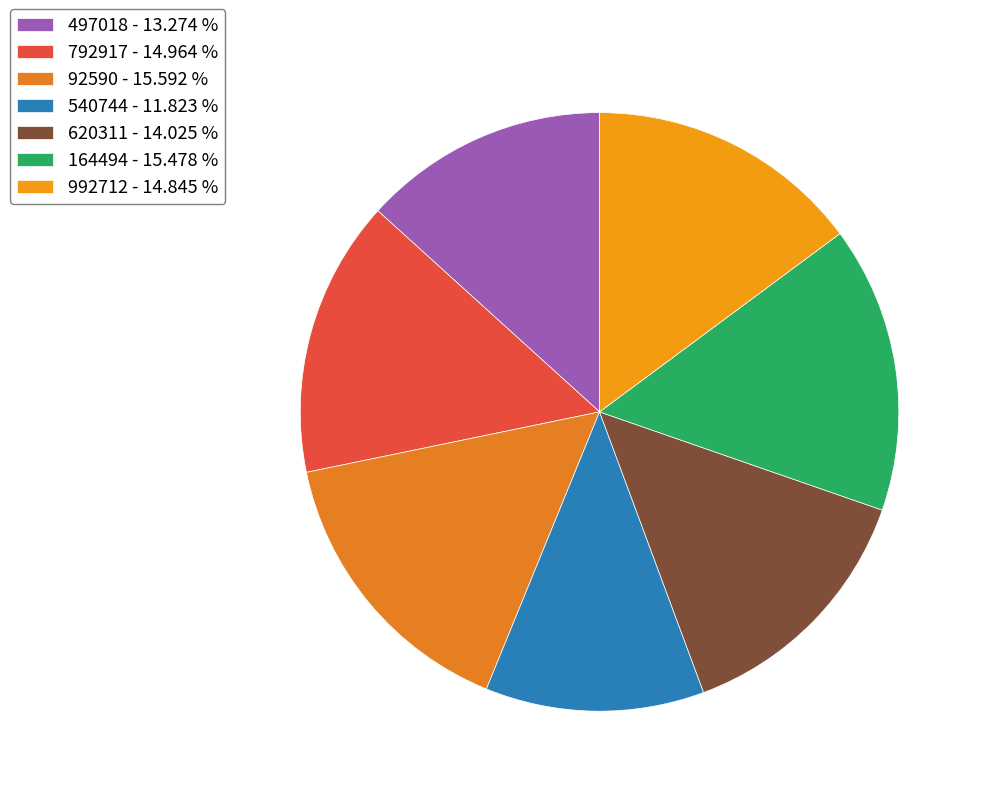

What is the smallest slice in the pie chart?

540744